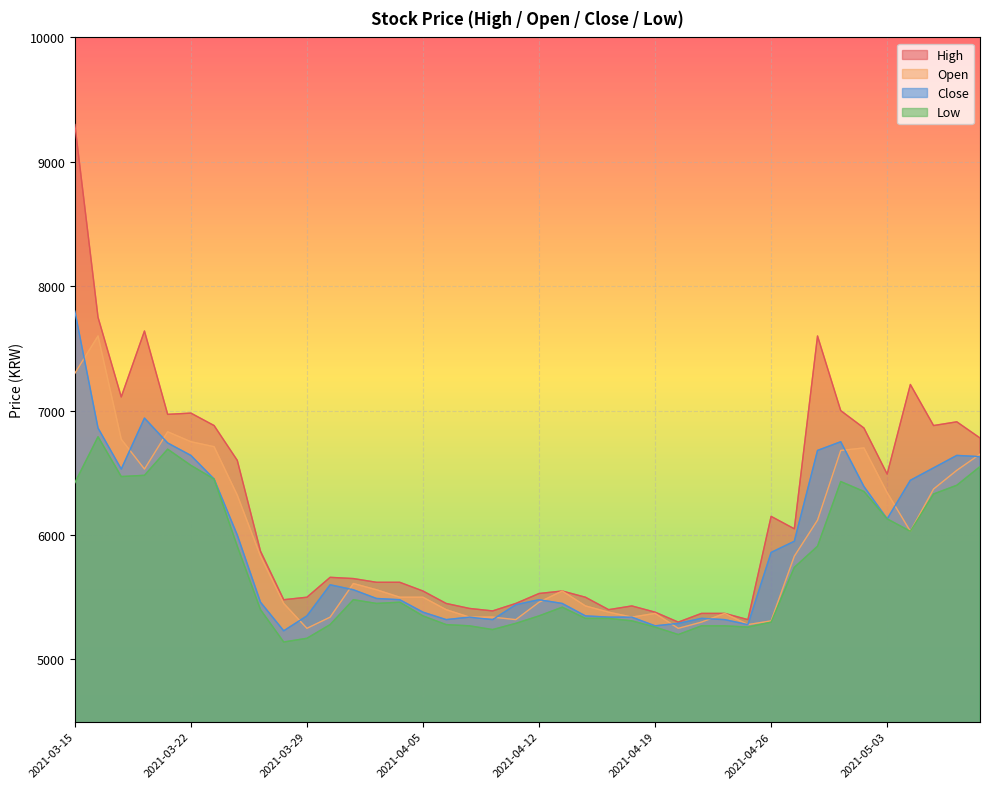

The value of Open at 2021-04-13 is 3425. True or false?

False